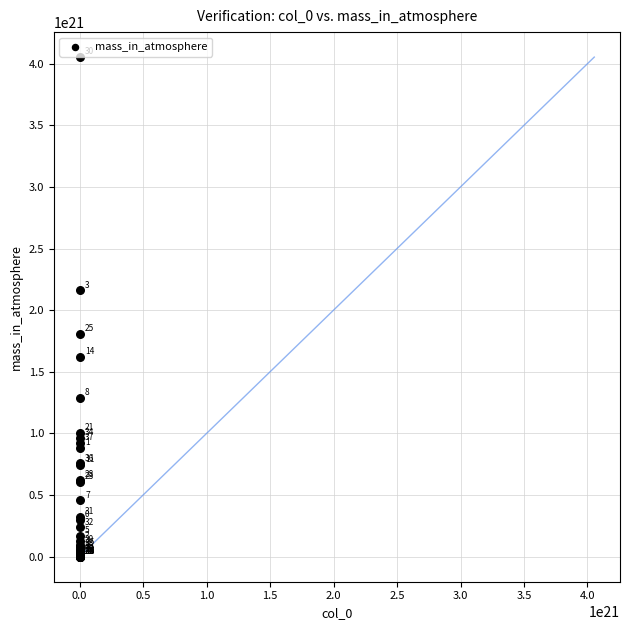

What Y value in the scatter plot is closest to 2026650184829877092352?

2159866769800086945792